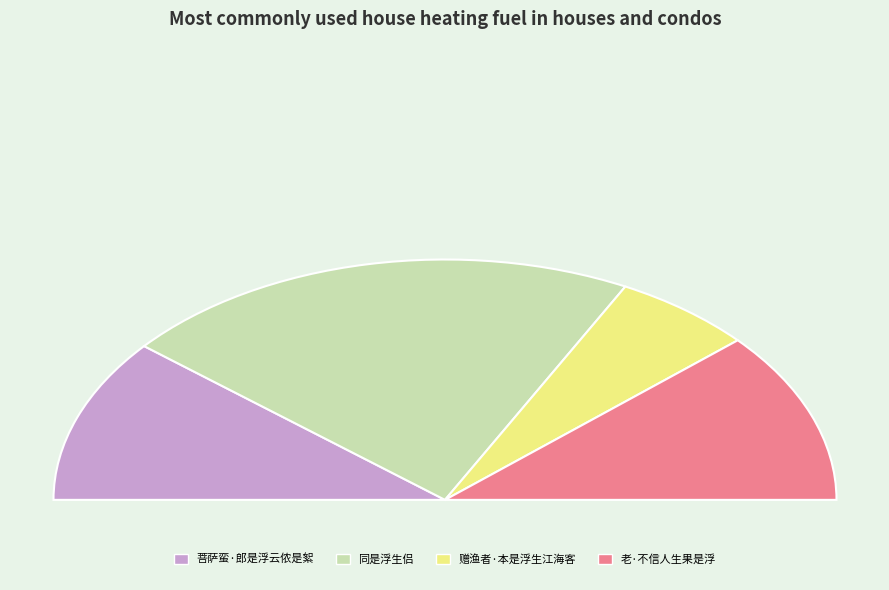

To the nearest percent, what portion does 赠渔者·本是浮生江海客 represent?

12%